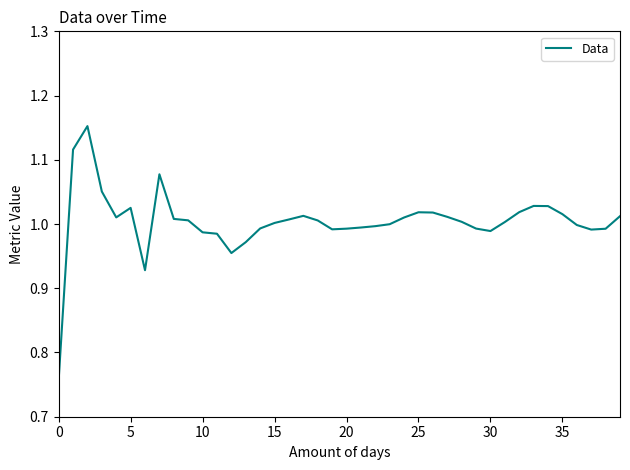

What is the difference between the maximum and minimum values?

0.4